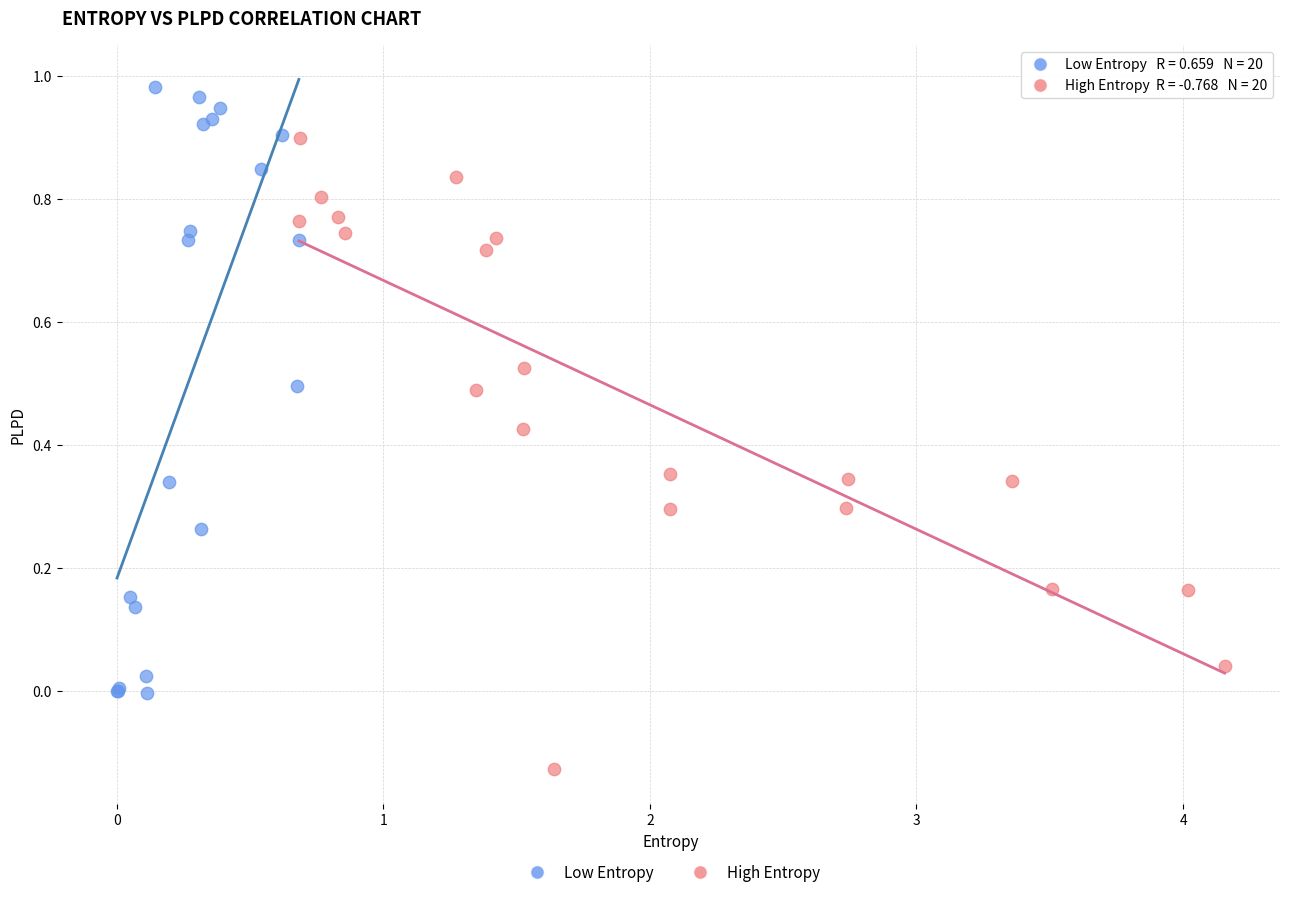

Which series contains the highest Y value?

Low Entropy